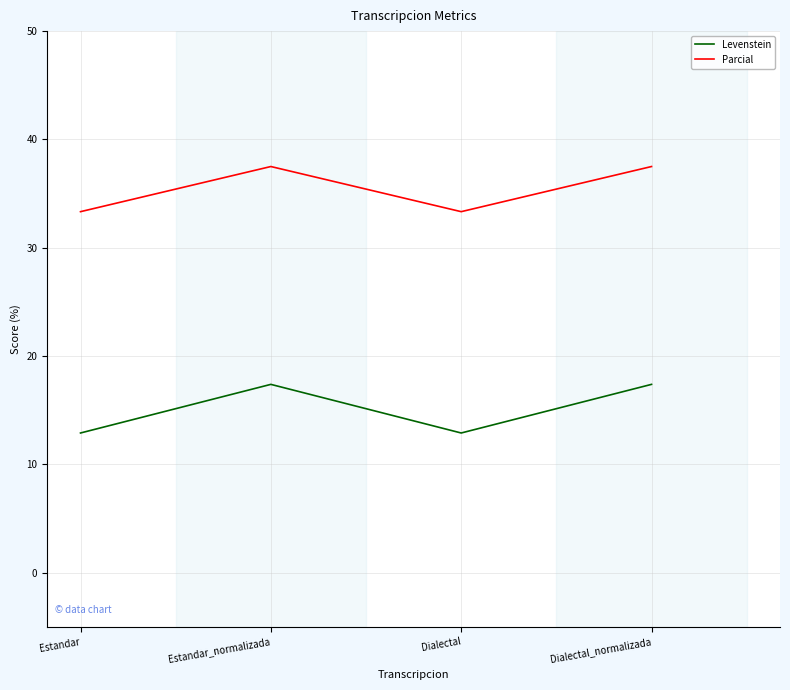

What is the total value across all series at Dialectal_normalizada?

54.9